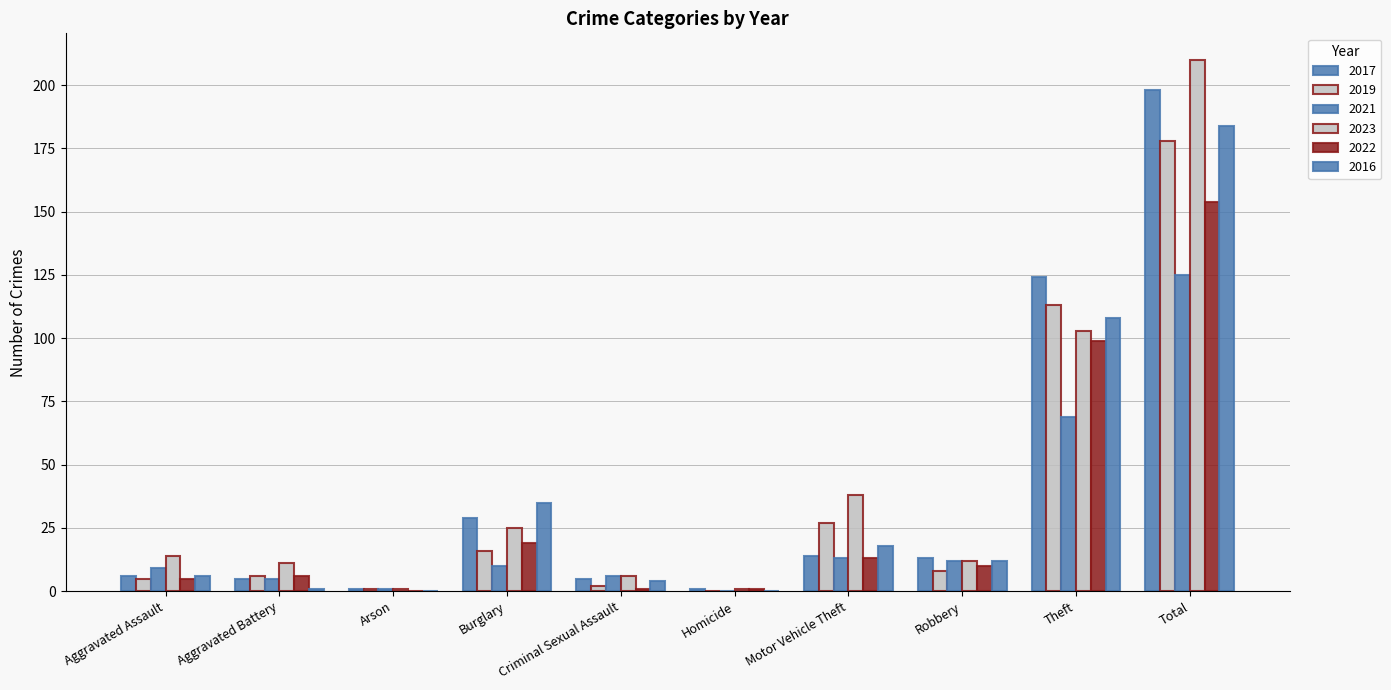

Reading left to right, extract all data points from this chart.

2017: 6	5	1	29	5	1	14	13	124	198
2019: 5	6	1	16	2	0	27	8	113	178
2021: 9	5	1	10	6	0	13	12	69	125
2023: 14	11	1	25	6	1	38	12	103	210
2022: 5	6	0	19	1	1	13	10	99	154
2016: 6	1	0	35	4	0	18	12	108	184